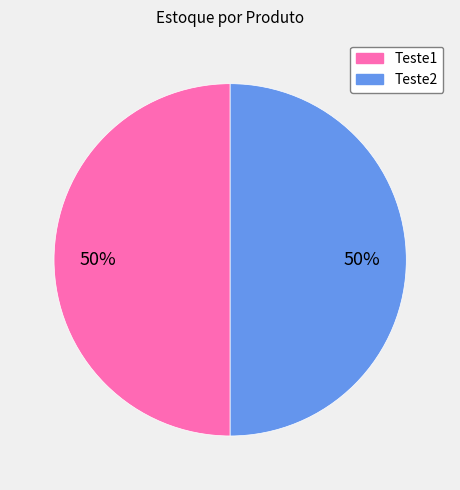

To the nearest percent, what is the combined percentage of Teste1 and Teste2?

100%